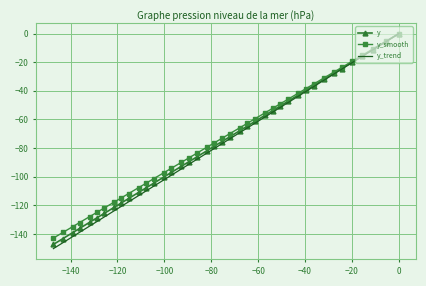

What are all the series names shown in the legend?

y, y_smooth, y_trend